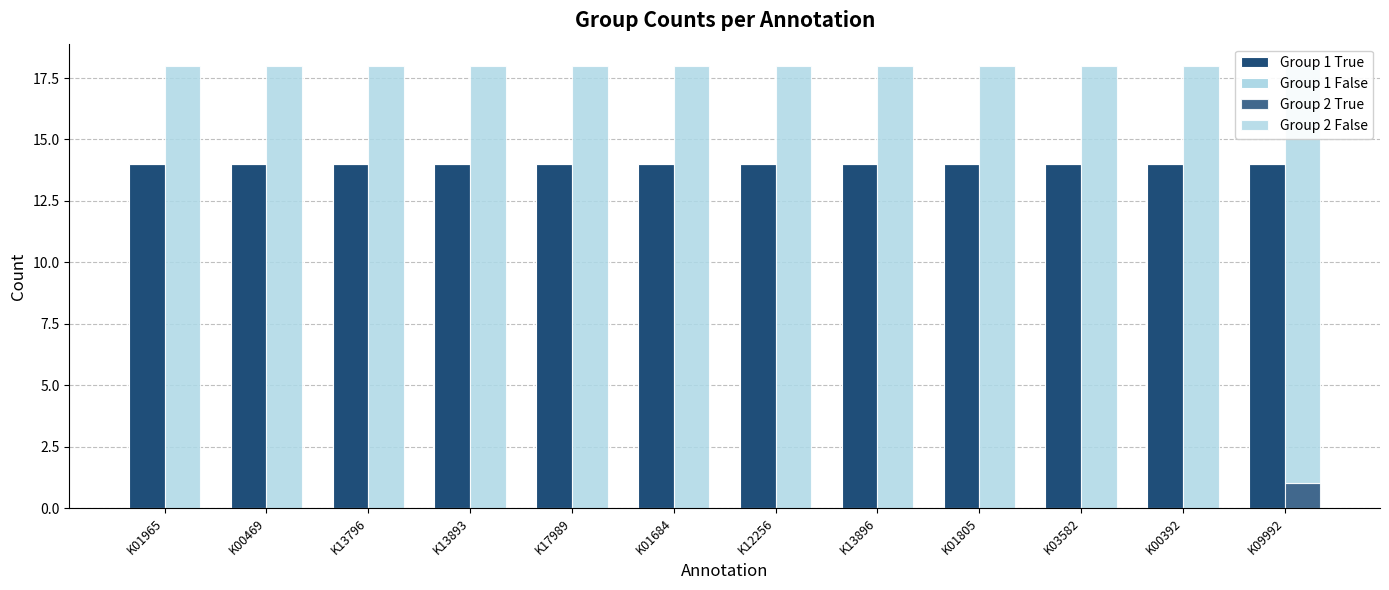

Reading left to right, extract all data points from this chart.

Group 1 True: 14	14	14	14	14	14	14	14	14	14	14	14
Group 1 False: 0	0	0	0	0	0	0	0	0	0	0	0
Group 2 True: 0	0	0	0	0	0	0	0	0	0	0	1
Group 2 False: 18	18	18	18	18	18	18	18	18	18	18	17